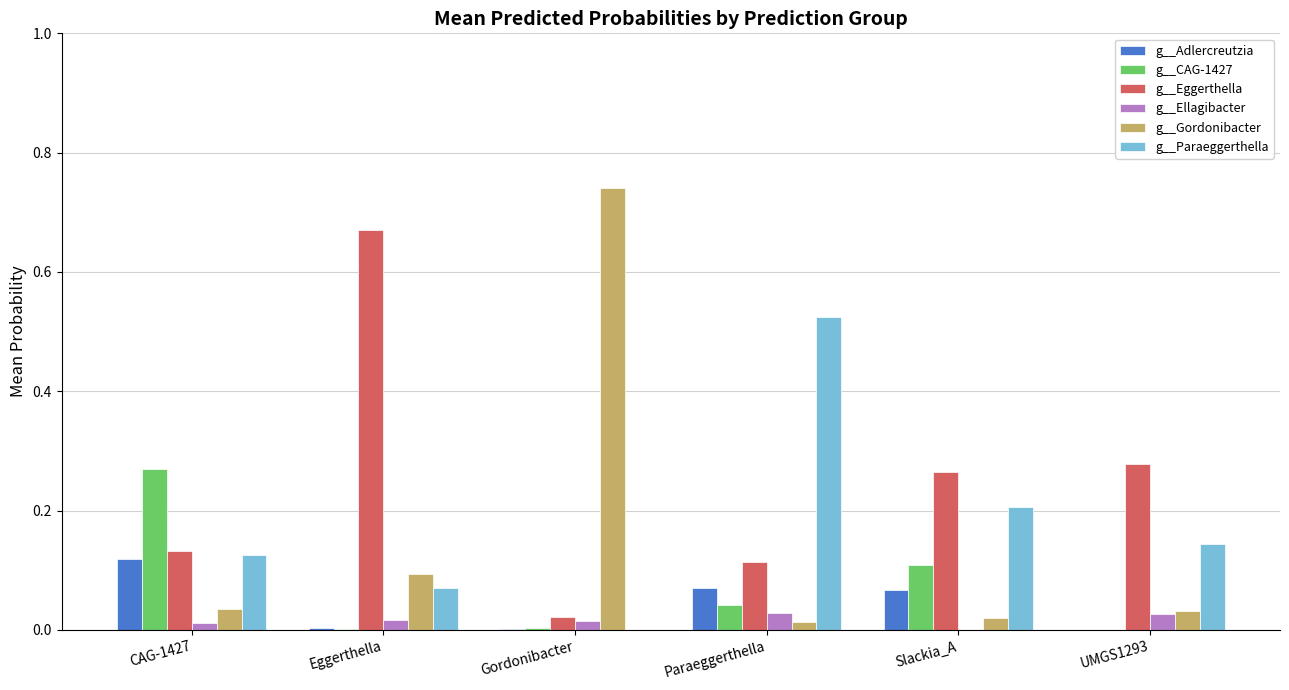

Which category has the highest value across all series?

Gordonibacter